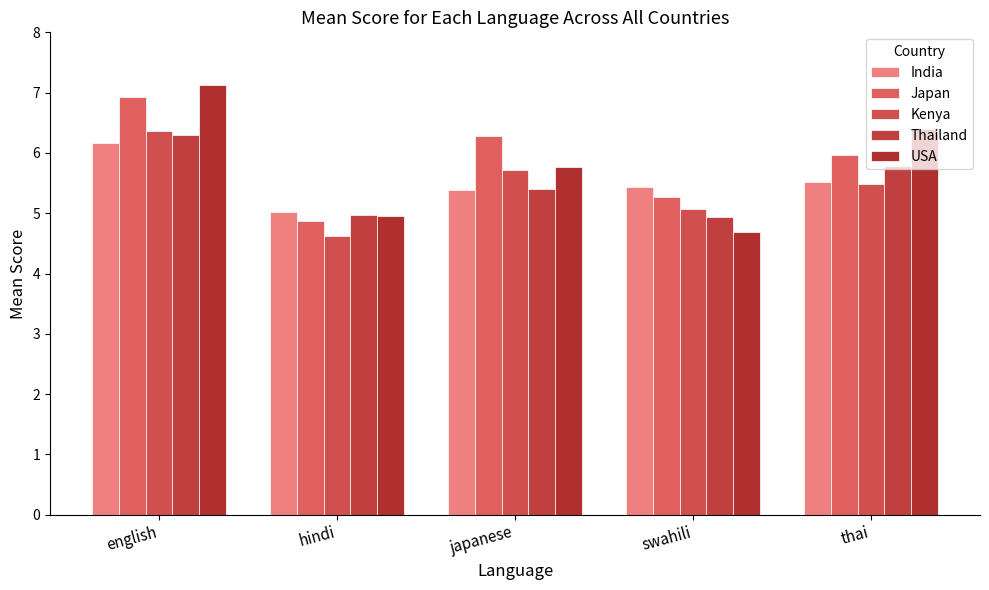

What position from the left is japanese?

3